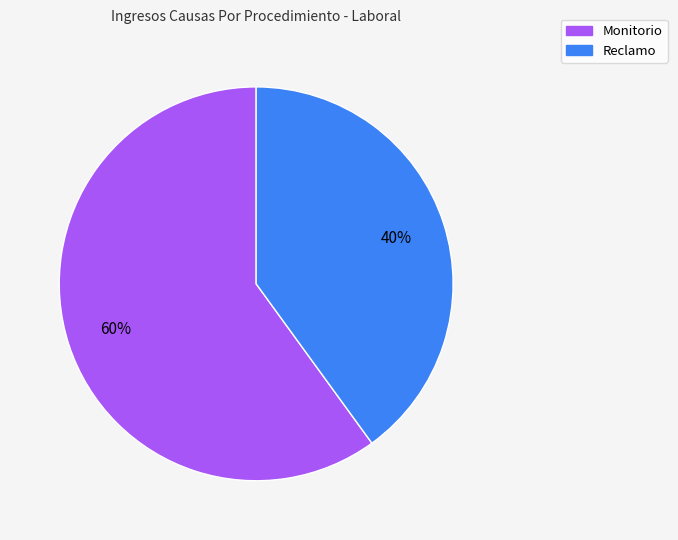

Between Monitorio and Reclamo, which is larger?

Monitorio